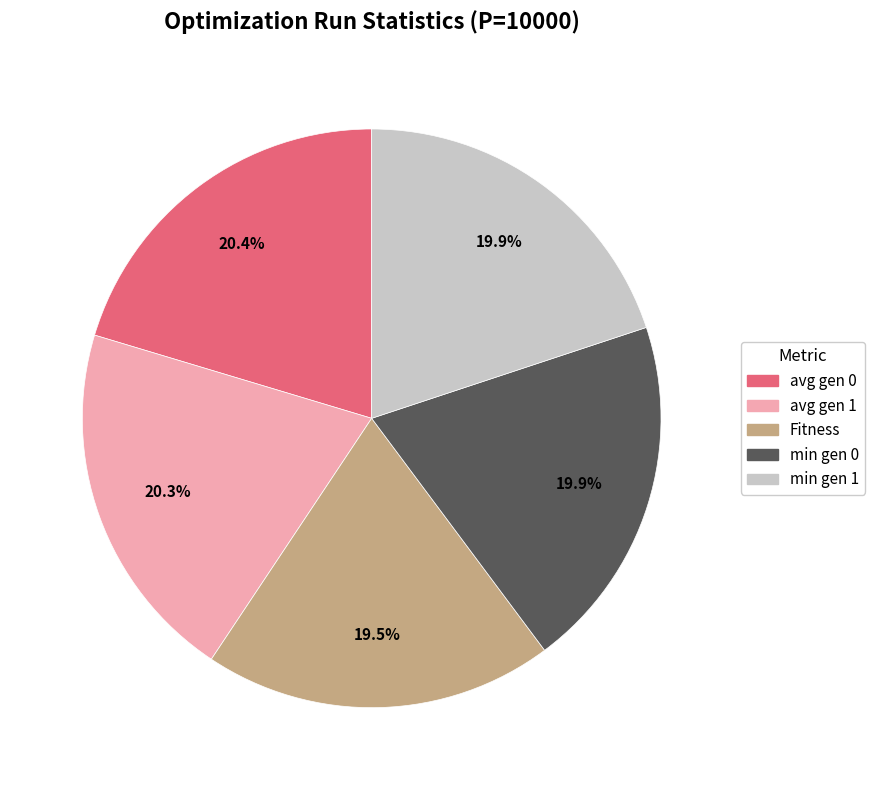

To the nearest percent, what percentage of the pie is avg gen 1?

20%